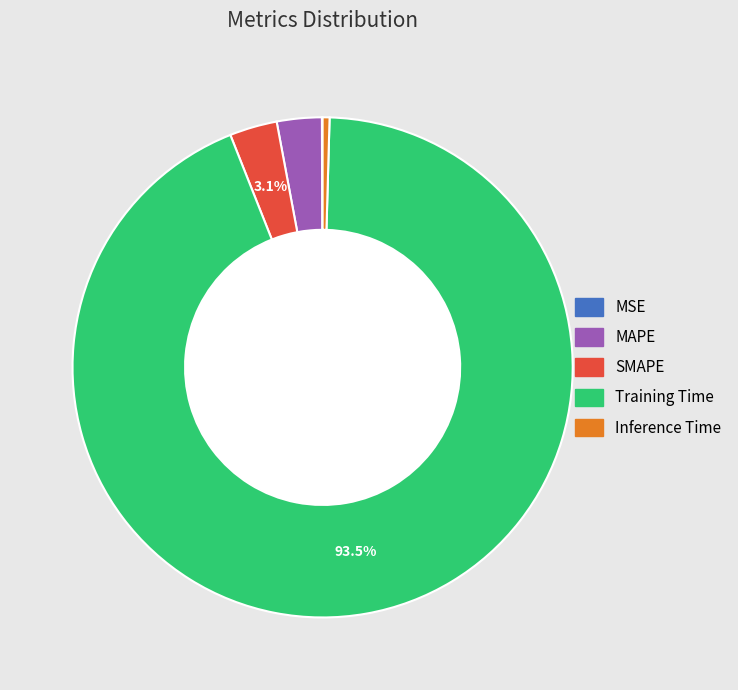

To the nearest percent, what is the combined percentage of SMAPE and MAPE?

6%